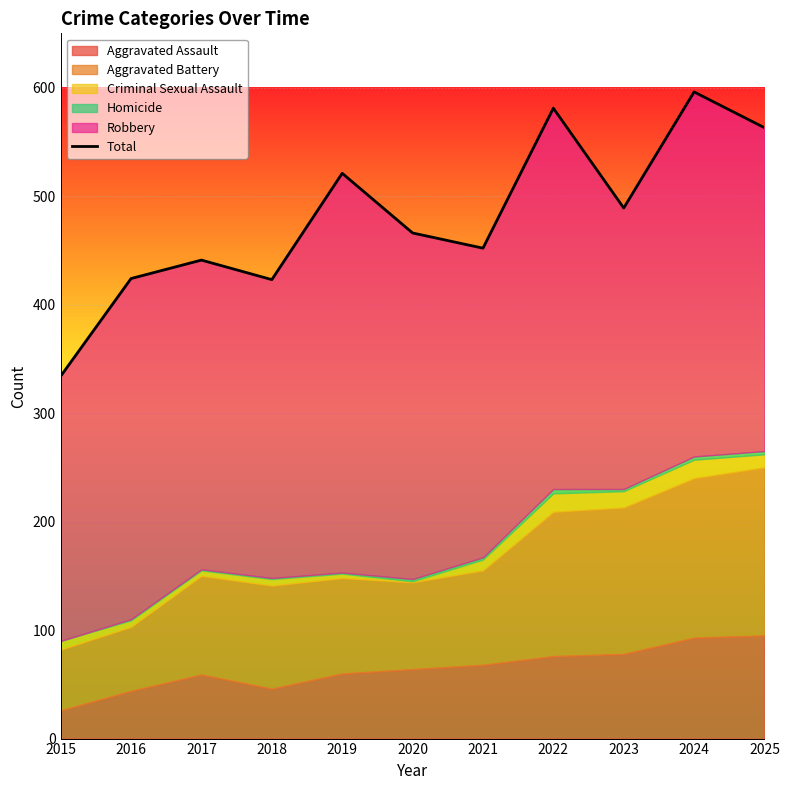

What value does the data have at 2015, to the nearest 10?

330